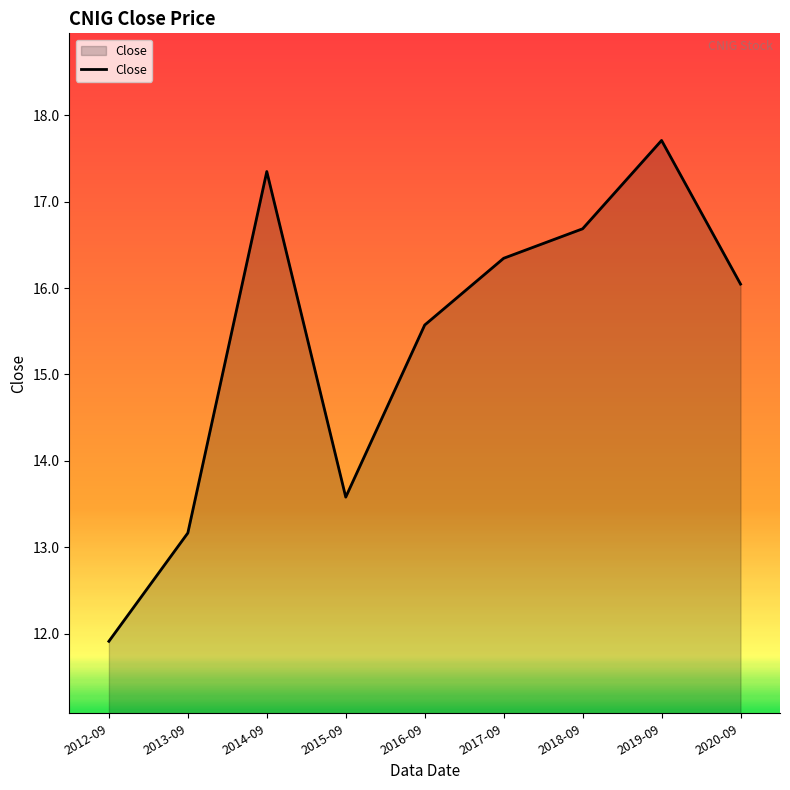

How many lines are shown in the chart?

1